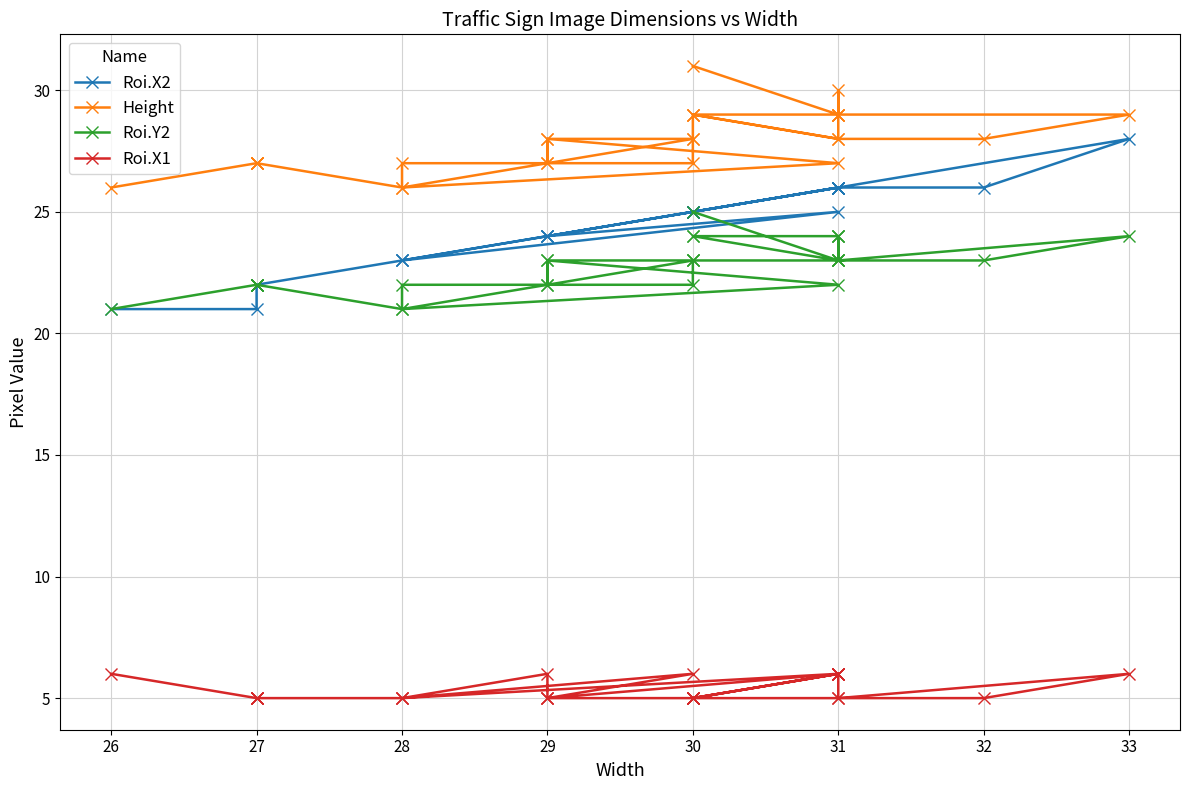

Does the chart have visible grid lines?

Yes